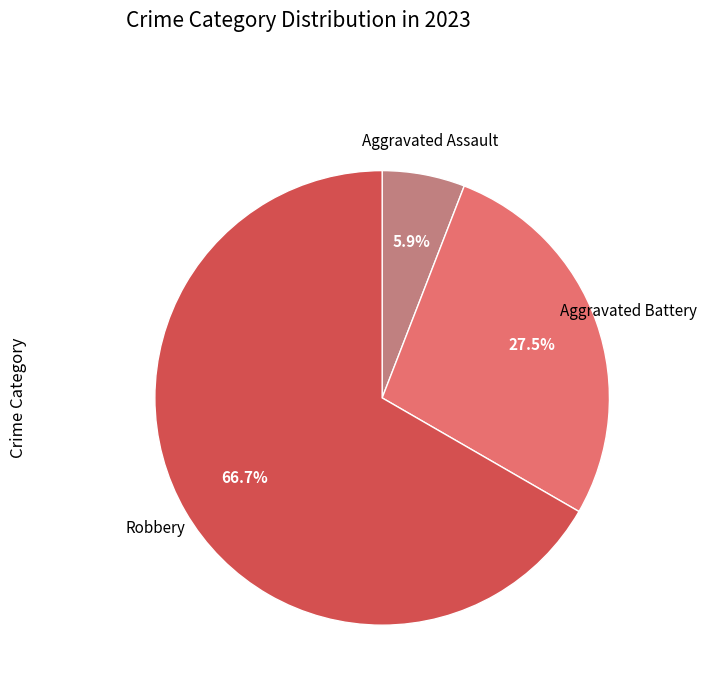

Does any single category account for the majority?

Yes